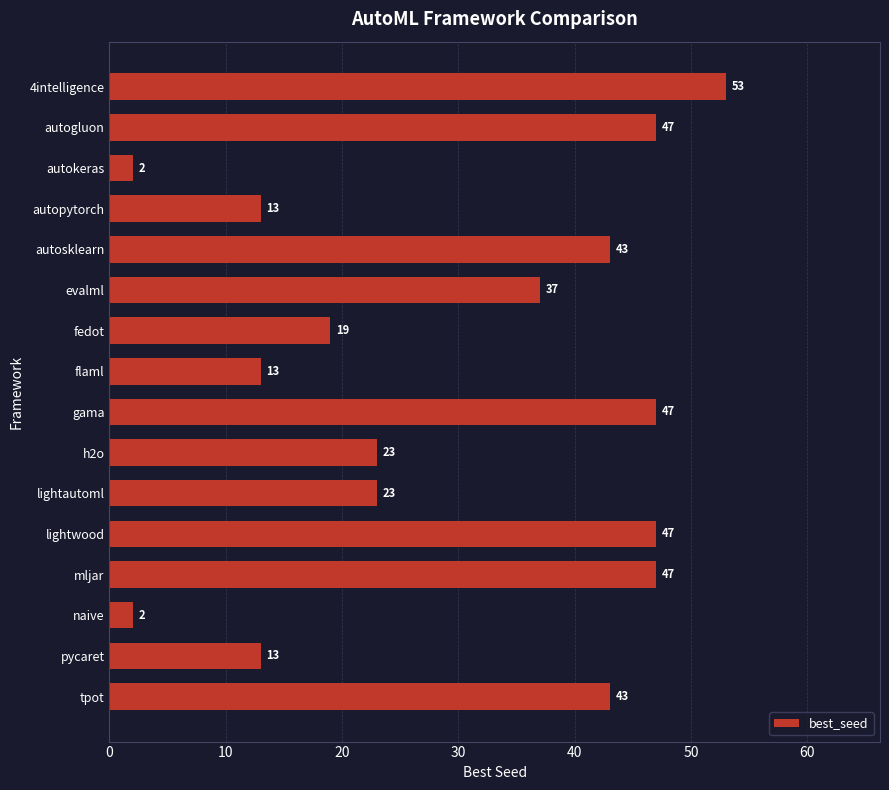

What is the difference between the second highest and second lowest values?

45